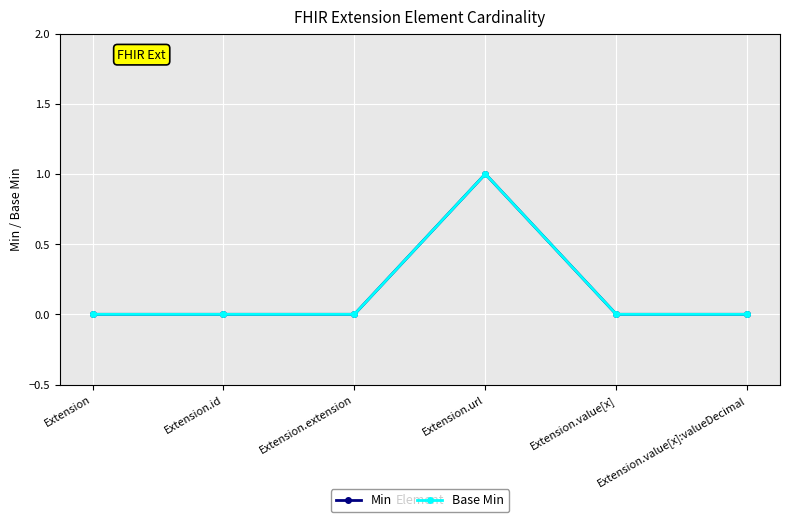

Reading left to right, extract all data points from this chart.

Min: Extension=0	Extension.id=0	Extension.extension=0	Extension.url=1	Extension.value[x]=0	Extension.value[x]:valueDecimal=0
Base Min: Extension=0	Extension.id=0	Extension.extension=0	Extension.url=1	Extension.value[x]=0	Extension.value[x]:valueDecimal=0